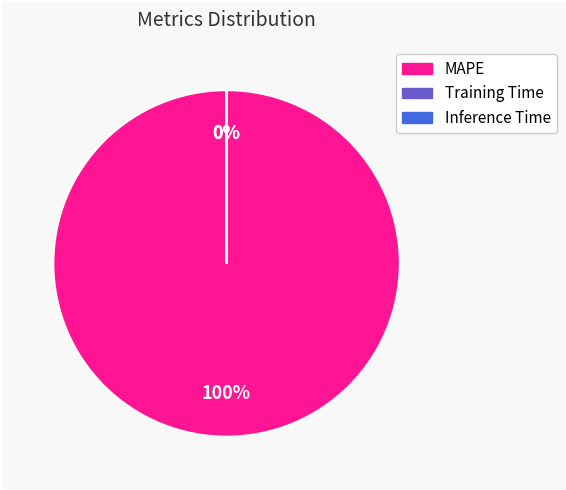

How many segments does this pie chart have?

3